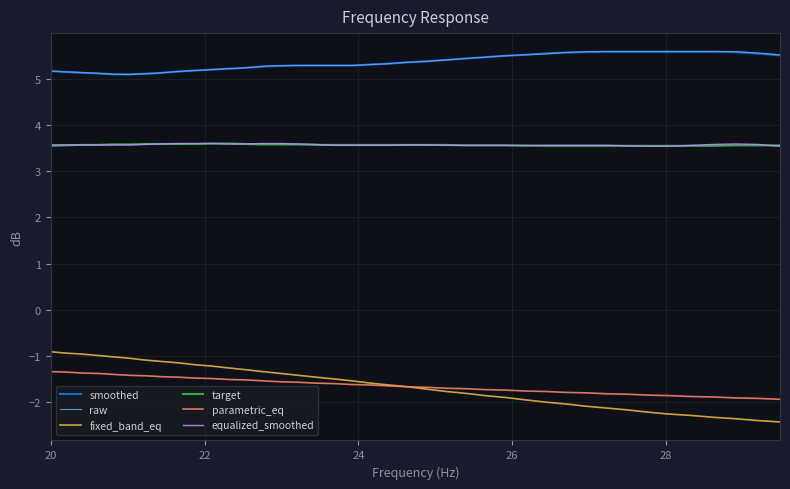

True or false: fixed_band_eq and target cross at least once.

False